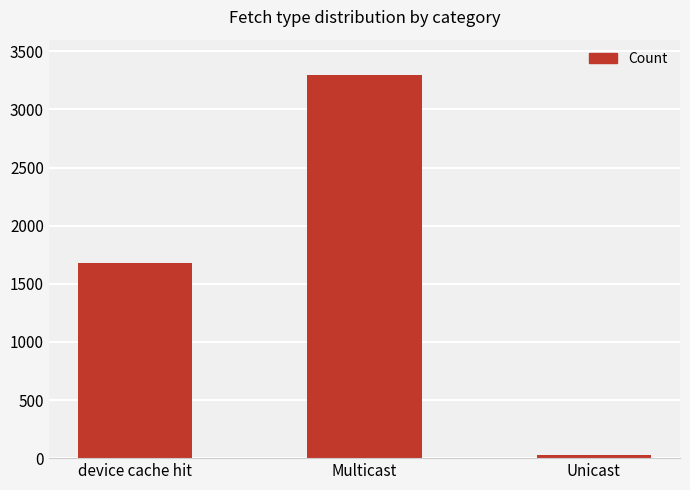

True or false: the data shows 1682 at device cache hit.

True